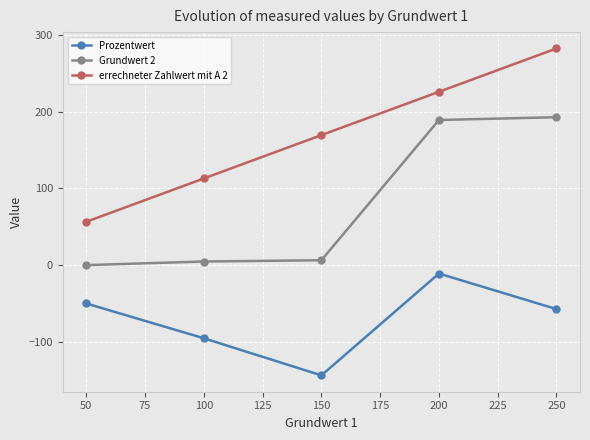

Which label corresponds to the largest value in the chart?

250